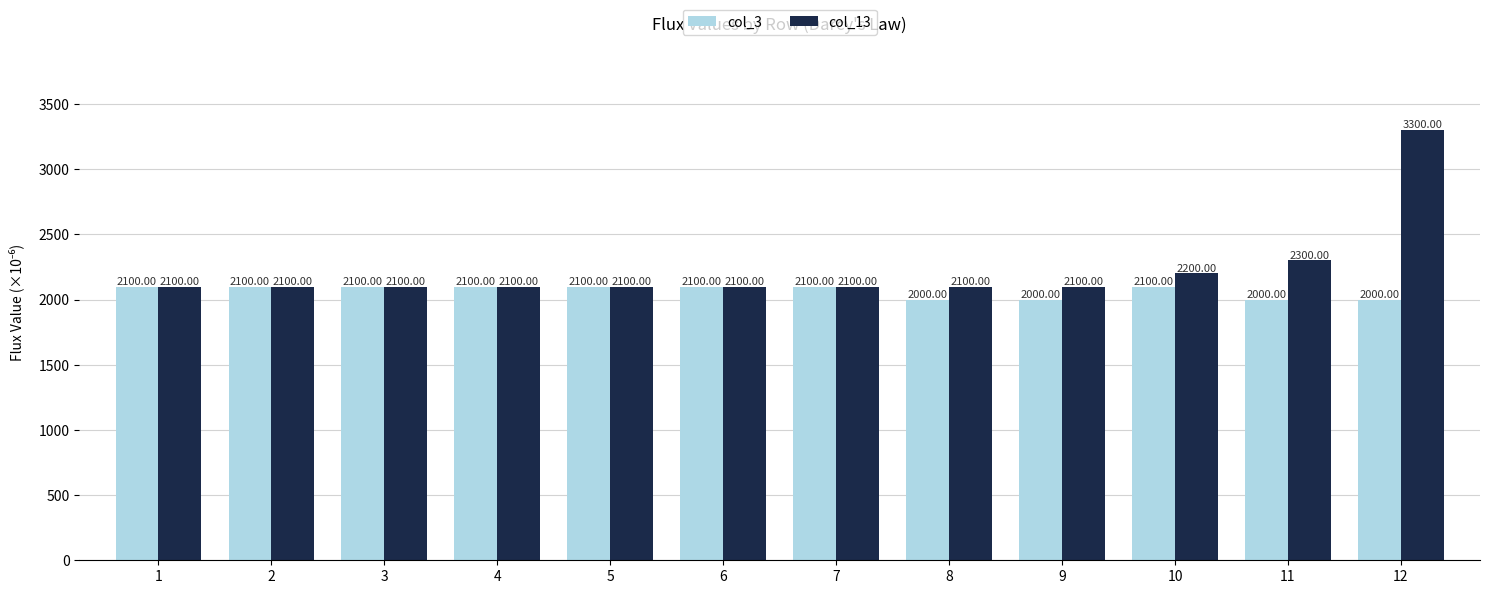

What is the sum of all col_3 values?

24800